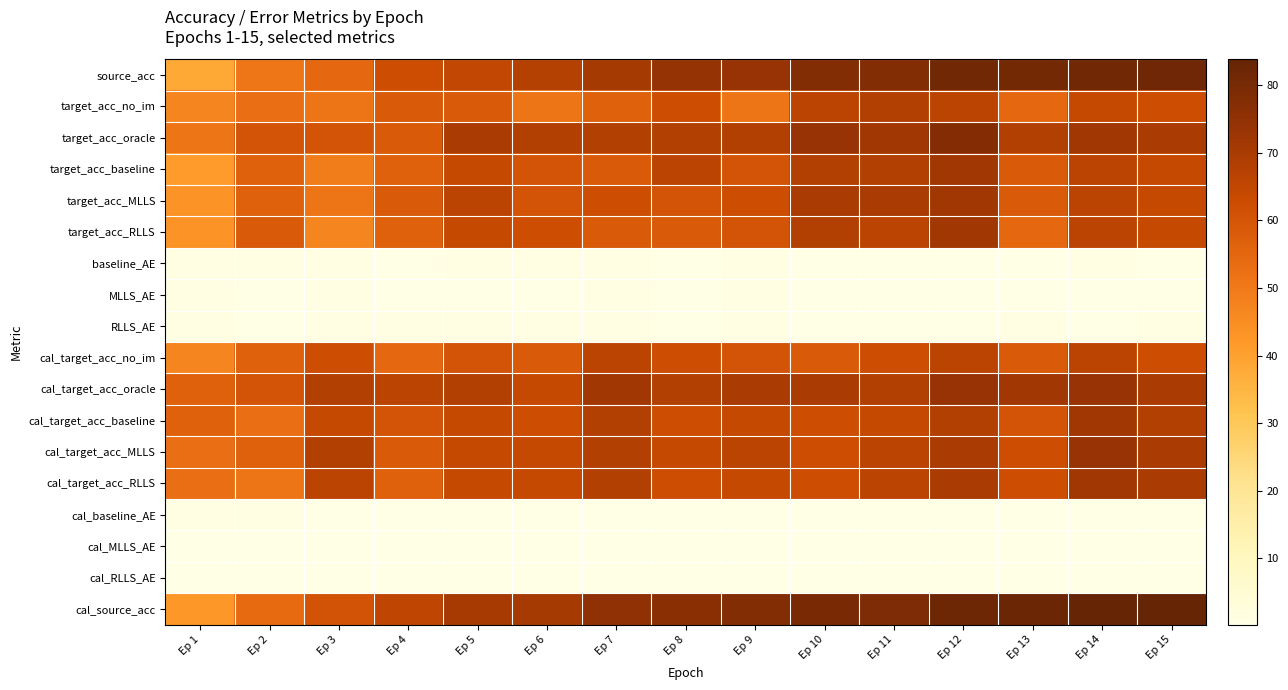

Which label corresponds to the smallest value in the chart?

Ep 10